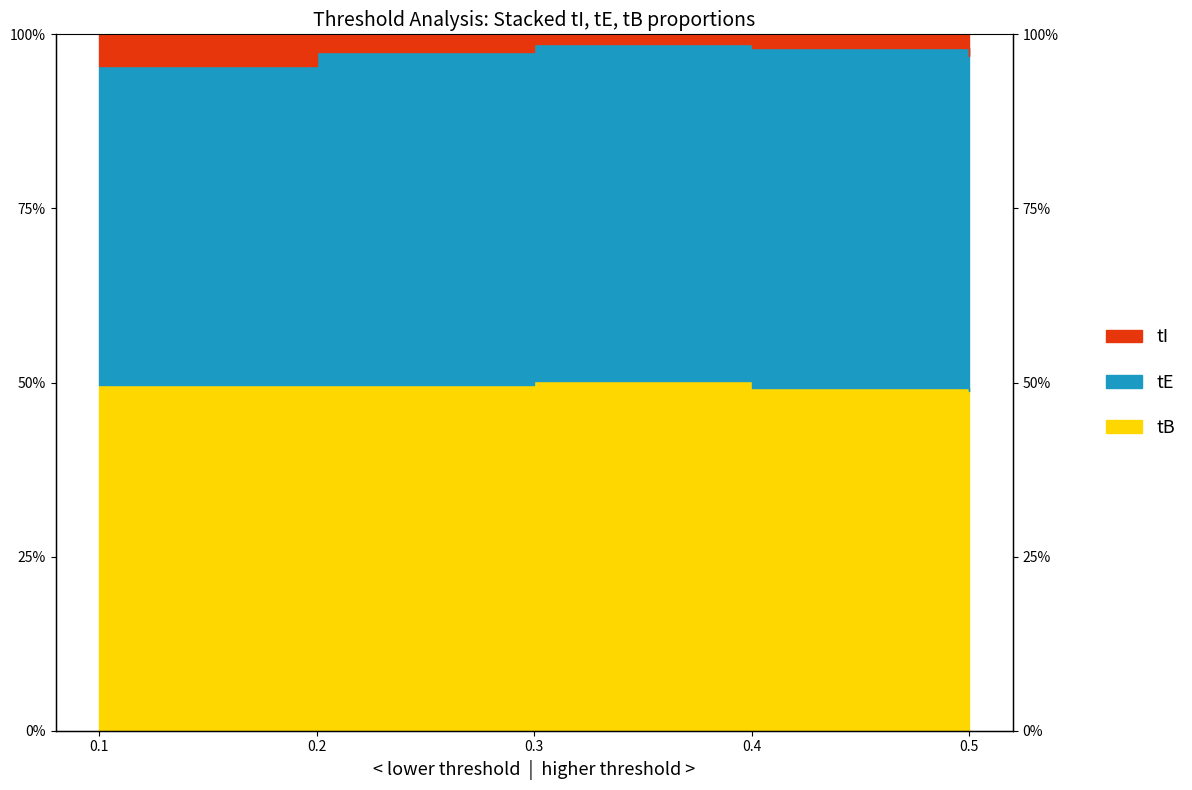

Which has a higher value, 0.5 or 0.2?

0.2